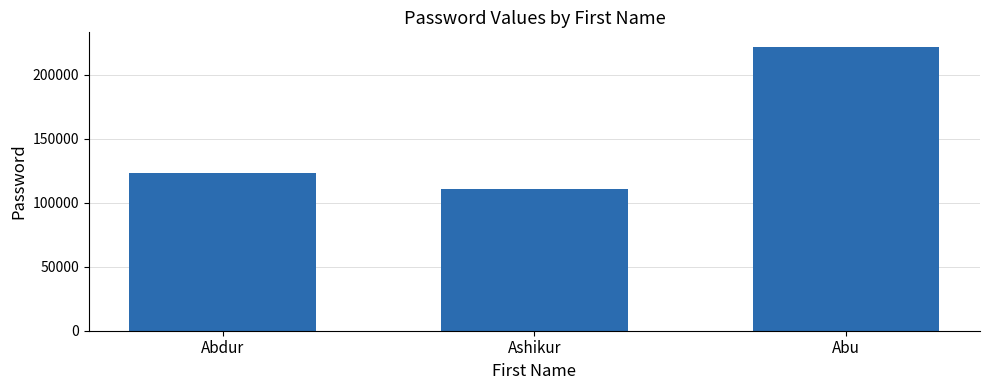

The value at Ashikur is 111111. True or false?

True